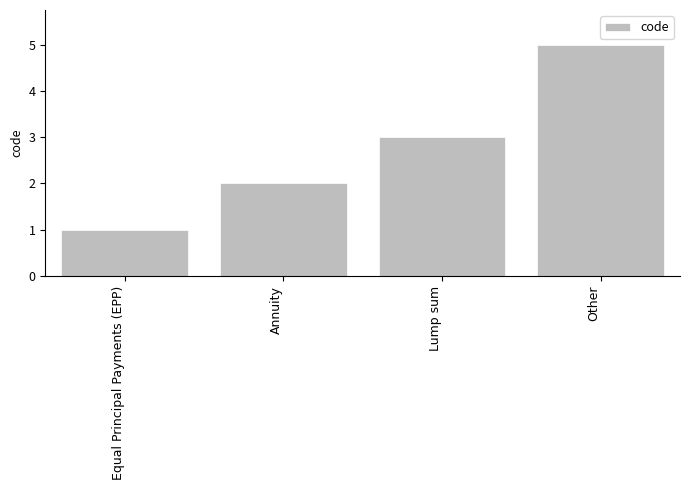

Does the chart contain stacked bars?

No